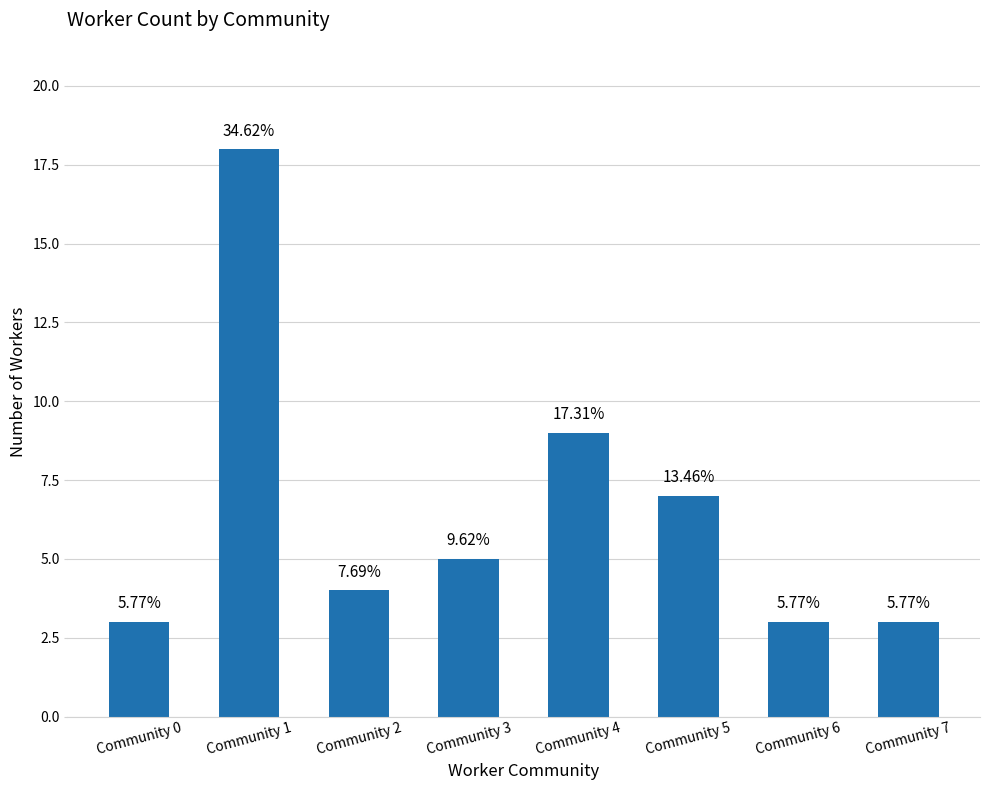

How many bars are there in total?

8